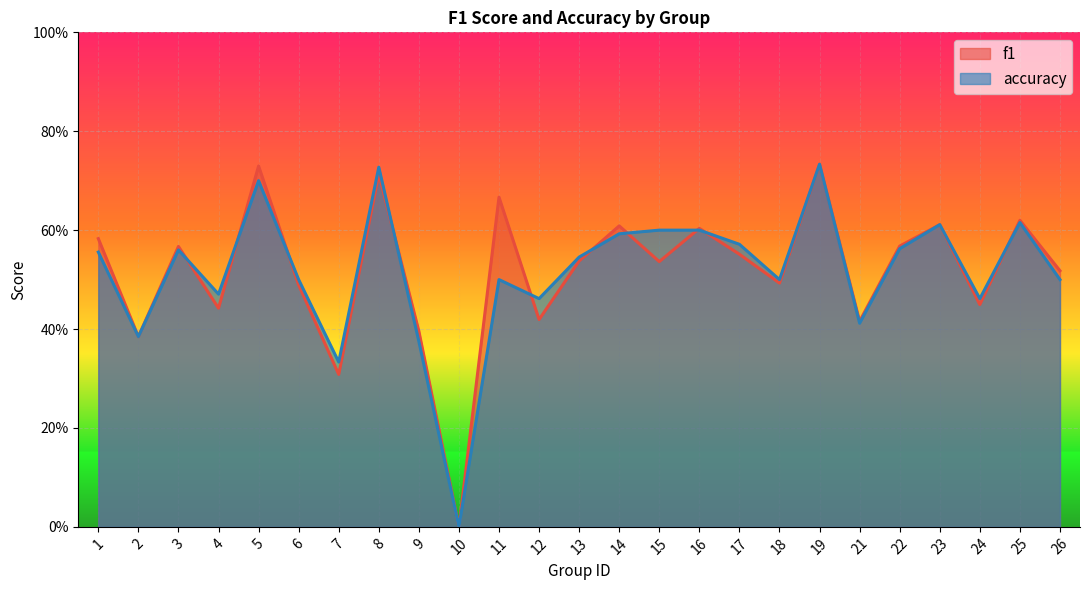

How many interior local peaks does the accuracy series have?

7